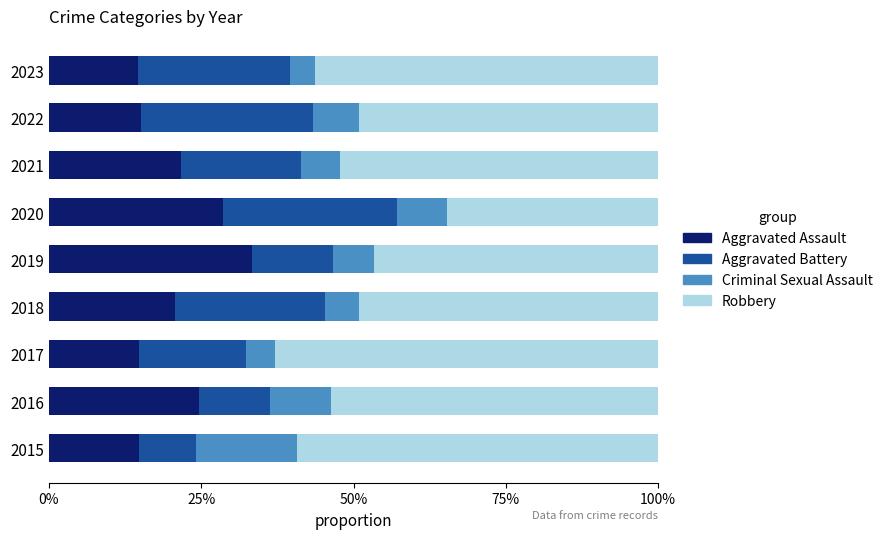

The value of Aggravated Assault at 2023 is 21.7. True or false?

False